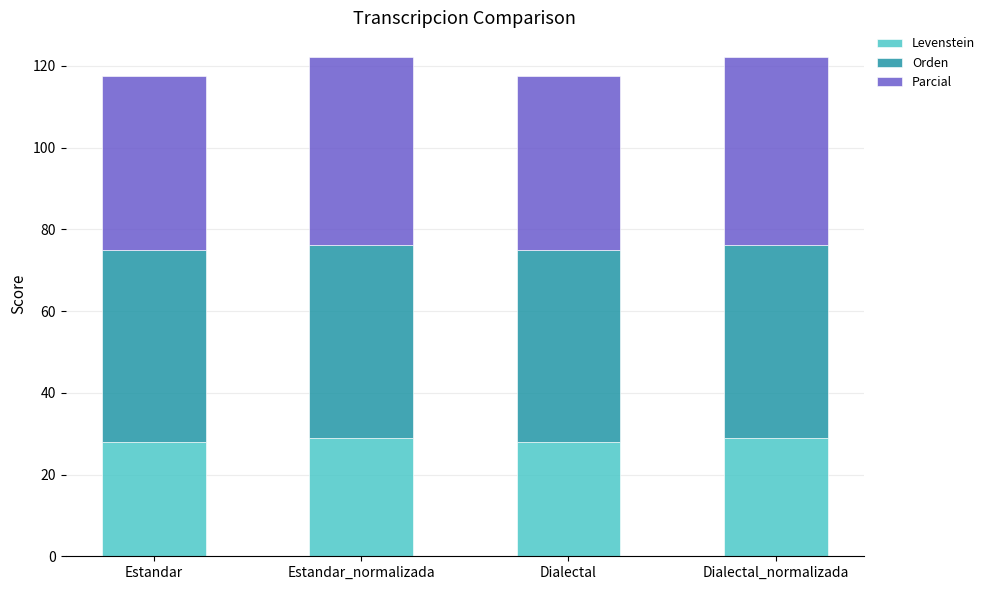

How many bars are there in total?

4